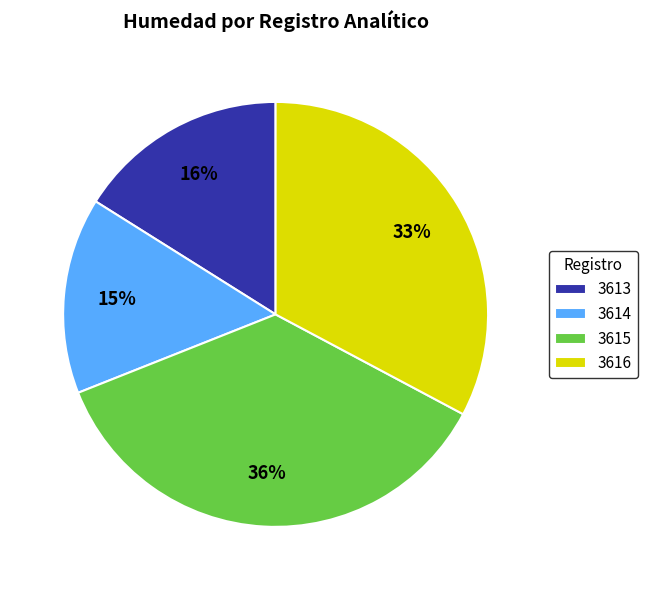

Does 3613 represent more than half of the total?

No